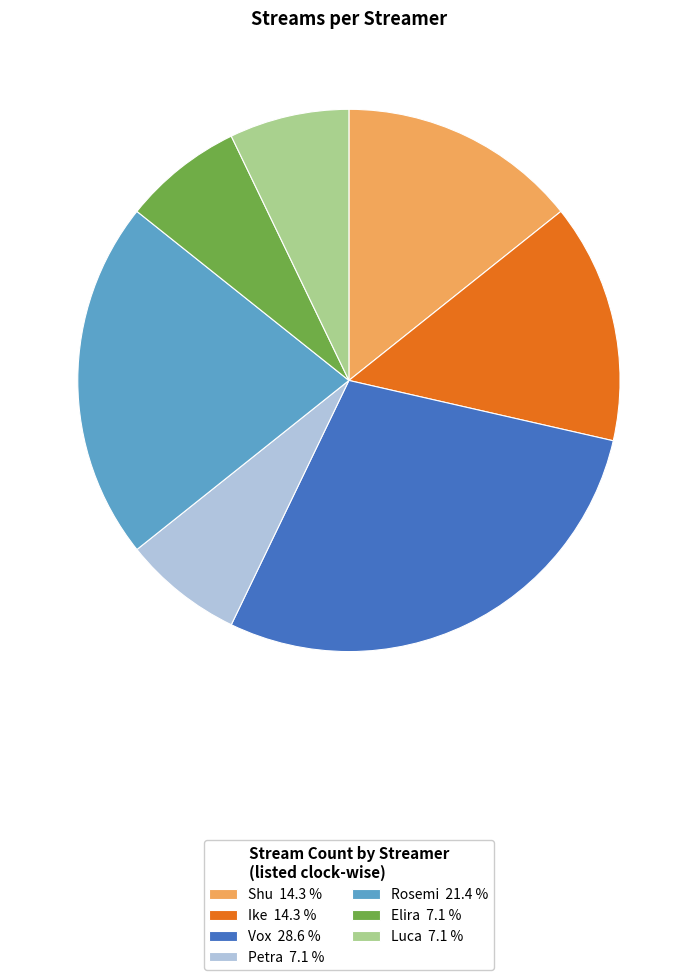

Is the sum of Petra and Vox greater than half?

No